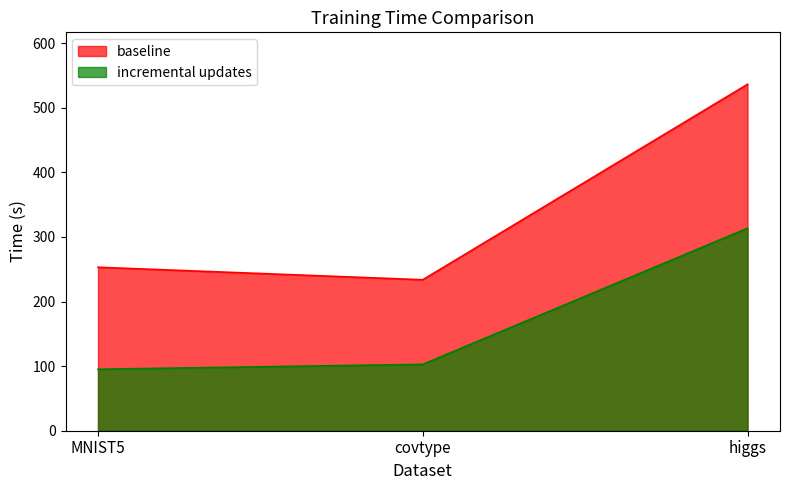

The value of incremental updates at higgs is 206.9. True or false?

False